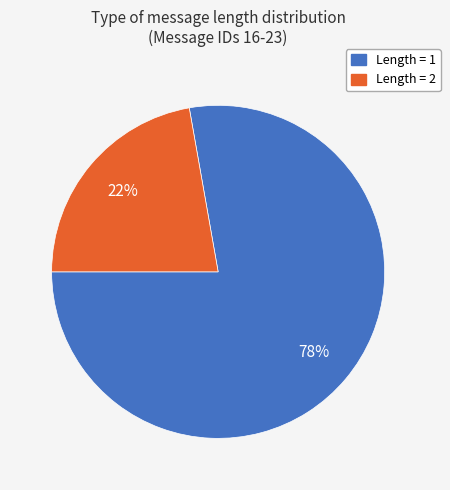

To the nearest percent, what is the average slice percentage?

50%